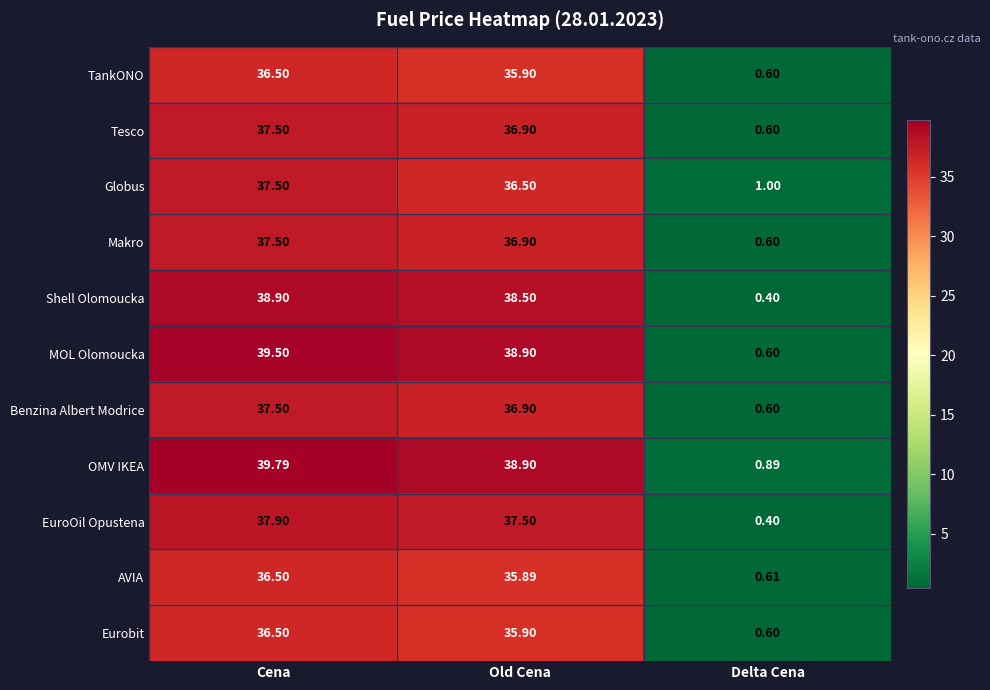

What is the spread (max minus min) of values at Delta Cena?

0.6